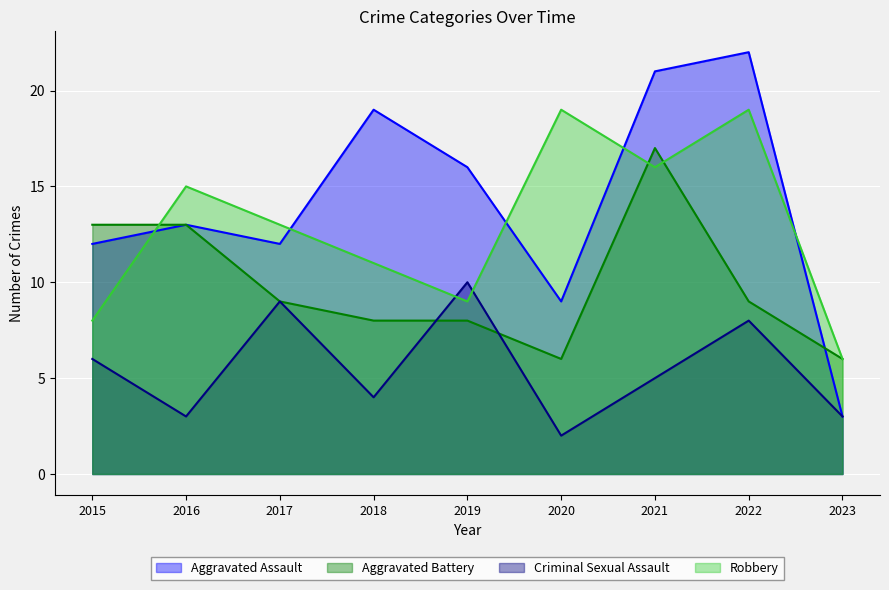

What is the difference between the maximum and minimum values in the Criminal Sexual Assault series?

8